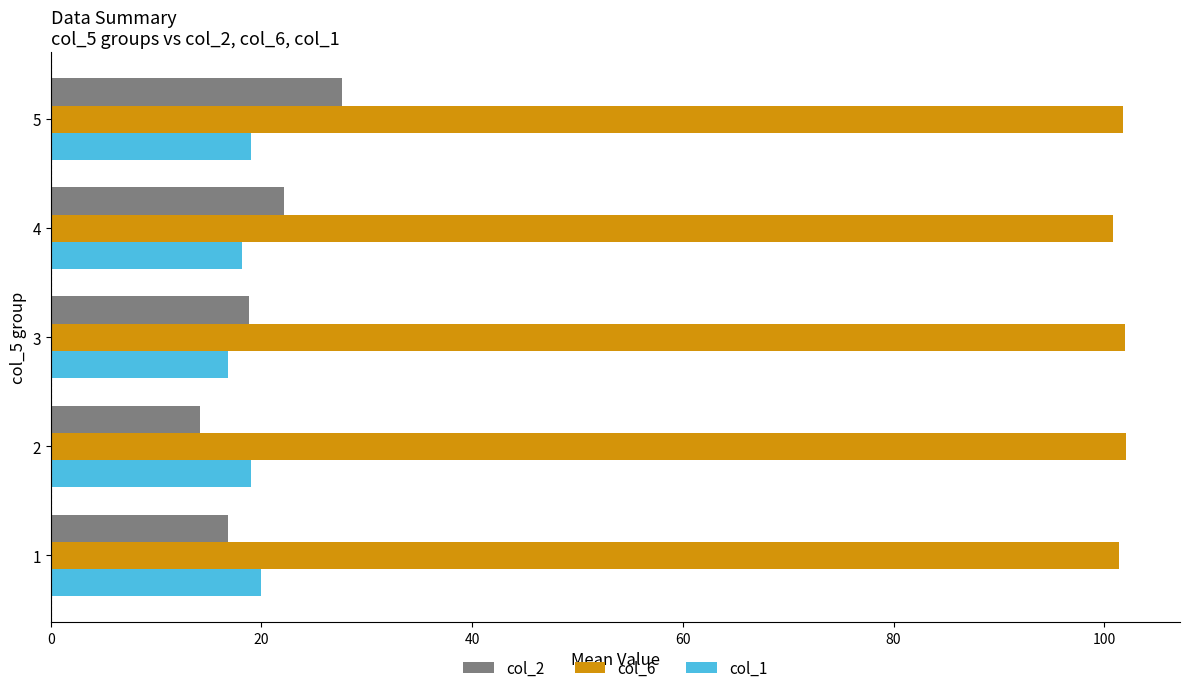

True or false: col_2 has a value of 7.0 at 4.

False